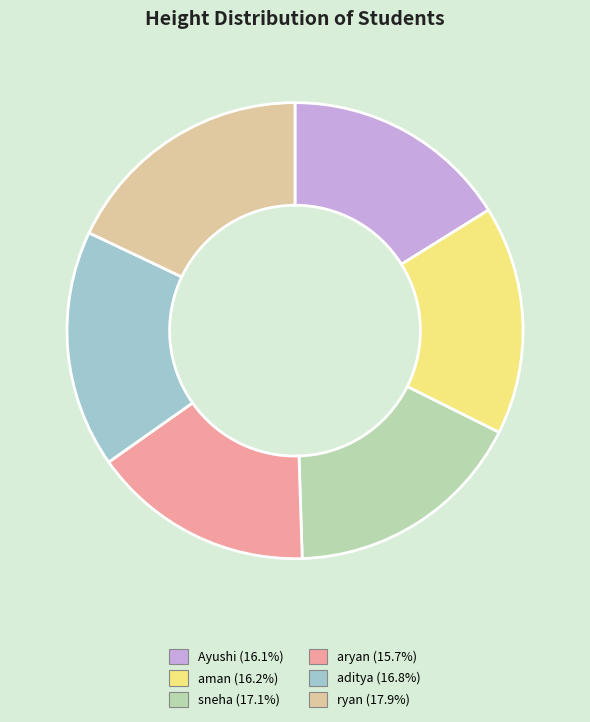

Between aryan and aman, which is larger?

aman